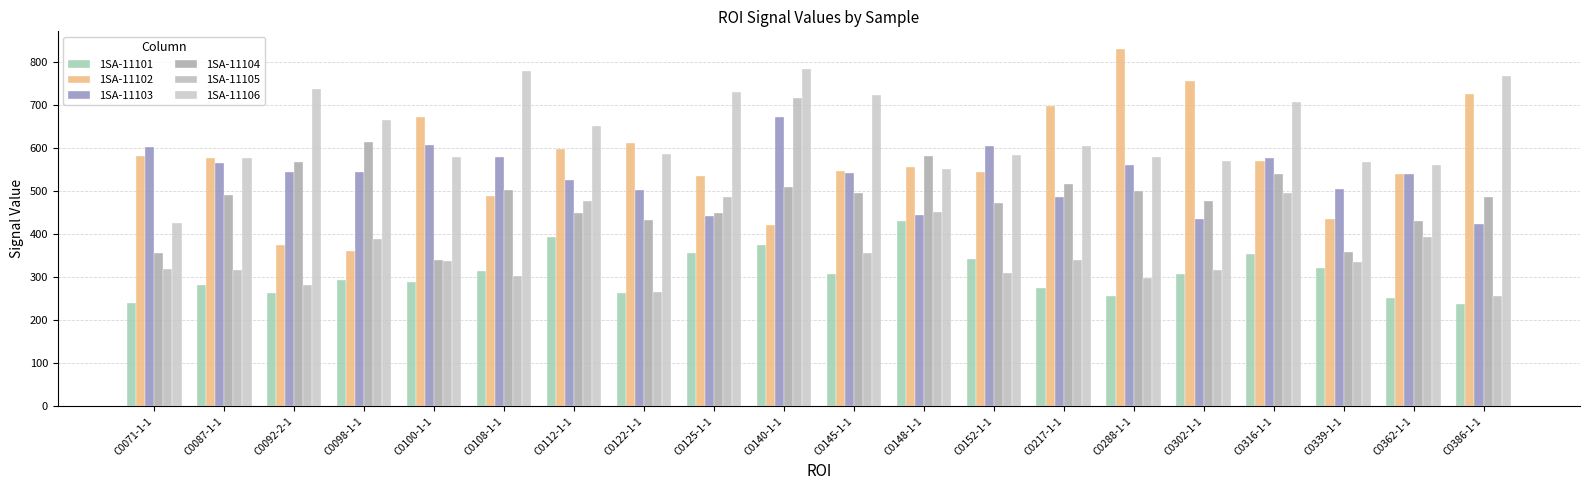

Which category has the lowest value across all series?

C0386-1-1